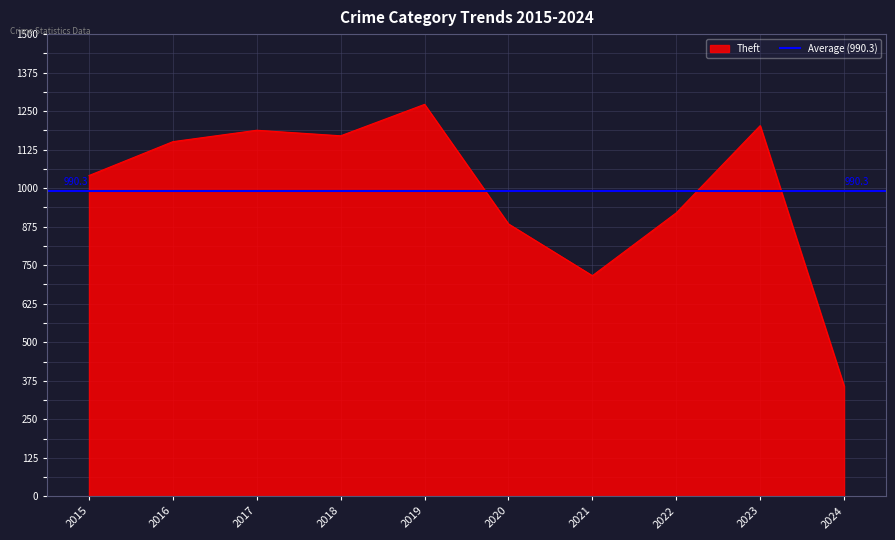

The value of Theft at 2018 is 1170. True or false?

True